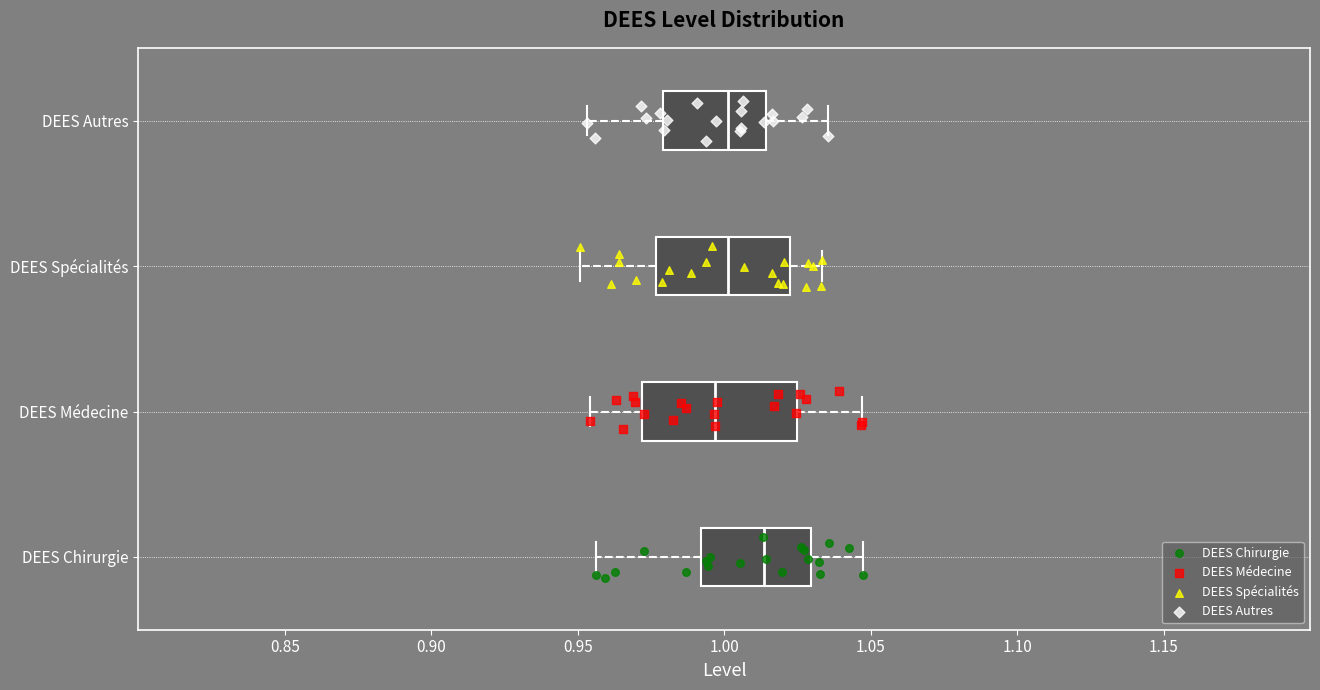

Reading bottom to top, transcribe this box plot: for each box, give where its median line is, the range the box spans, and where its two whiskers end, as read against the x-axis. The values are not printed on the chart, so give them approximately, as read against the axis.

DEES Chirurgie: median 1.015, box 0.990 to 1.030, whiskers 0.955 to 1.050
DEES Médecine: median 0.995, box 0.970 to 1.025, whiskers 0.955 to 1.045
DEES Spécialités: median 1.000, box 0.975 to 1.020, whiskers 0.950 to 1.035
DEES Autres: median 1.000, box 0.980 to 1.015, whiskers 0.955 to 1.035